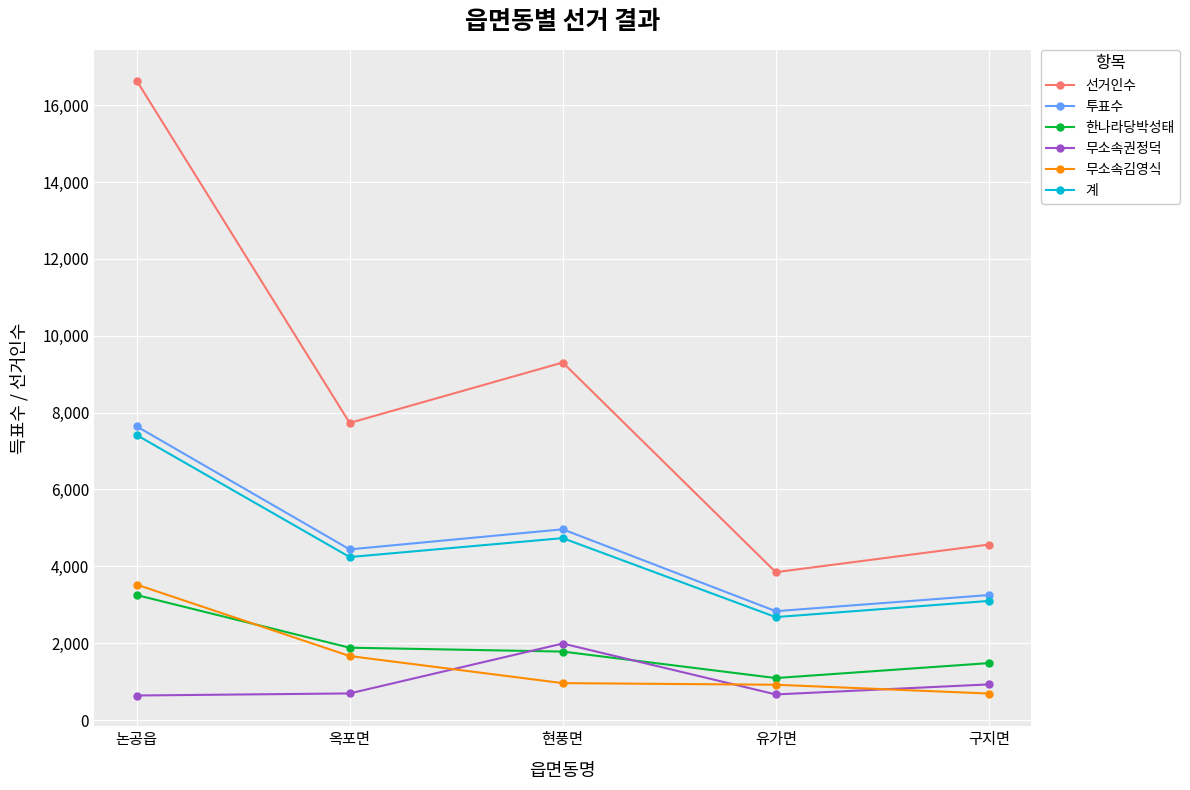

How many values in the 한나라당박성태 series are below 1782?

2